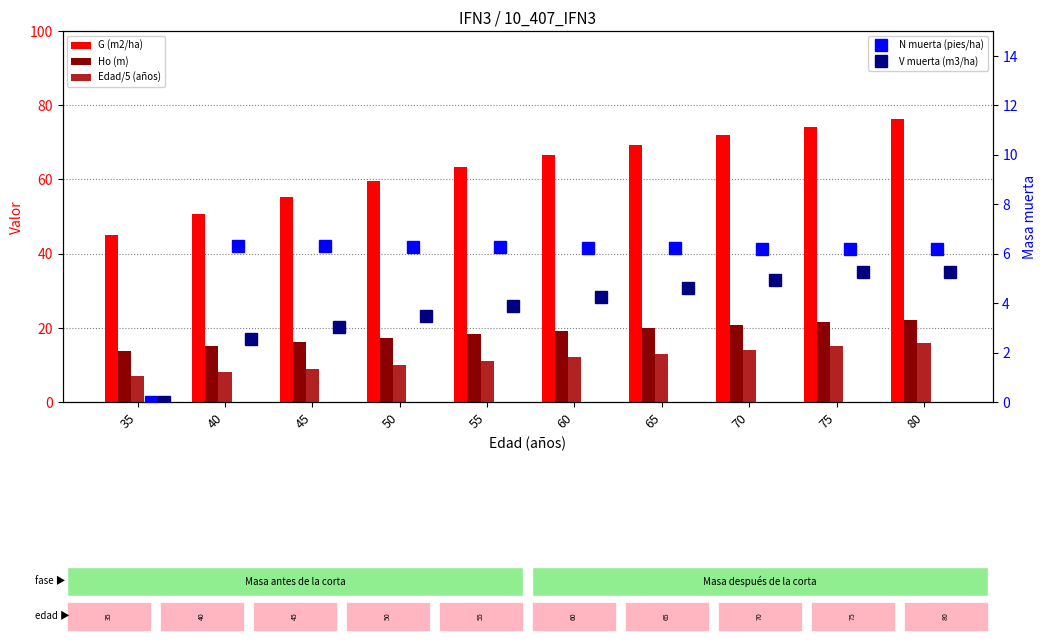

How many values in the Edad/5 (años) series exceed 12?

4